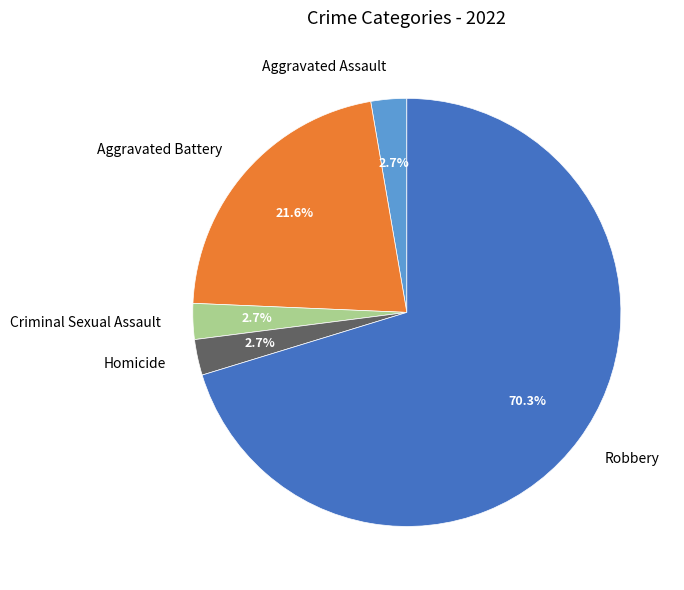

Which has a higher value, Homicide or Robbery?

Robbery